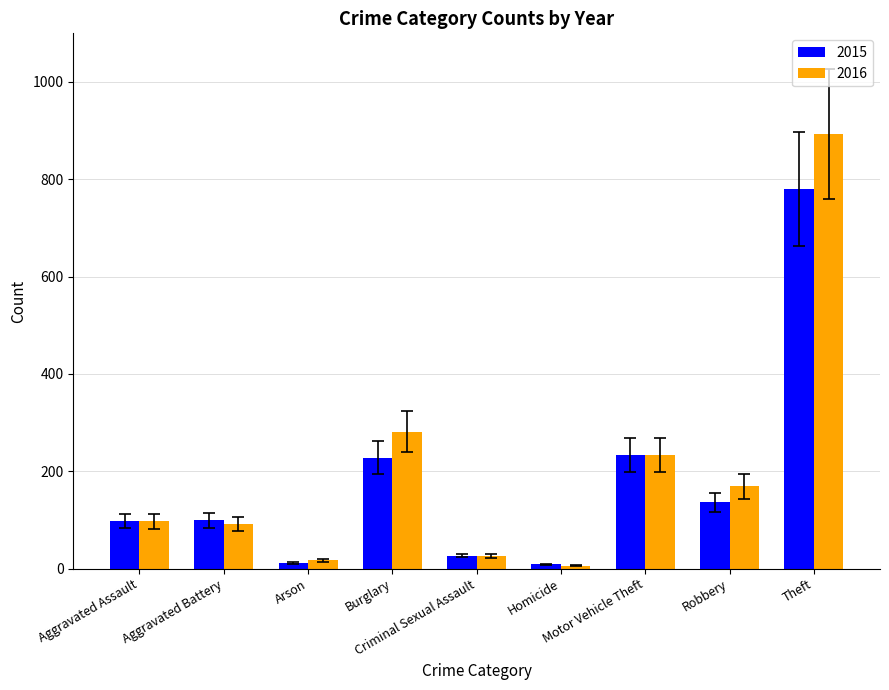

Which series has the largest total across all categories?

2016